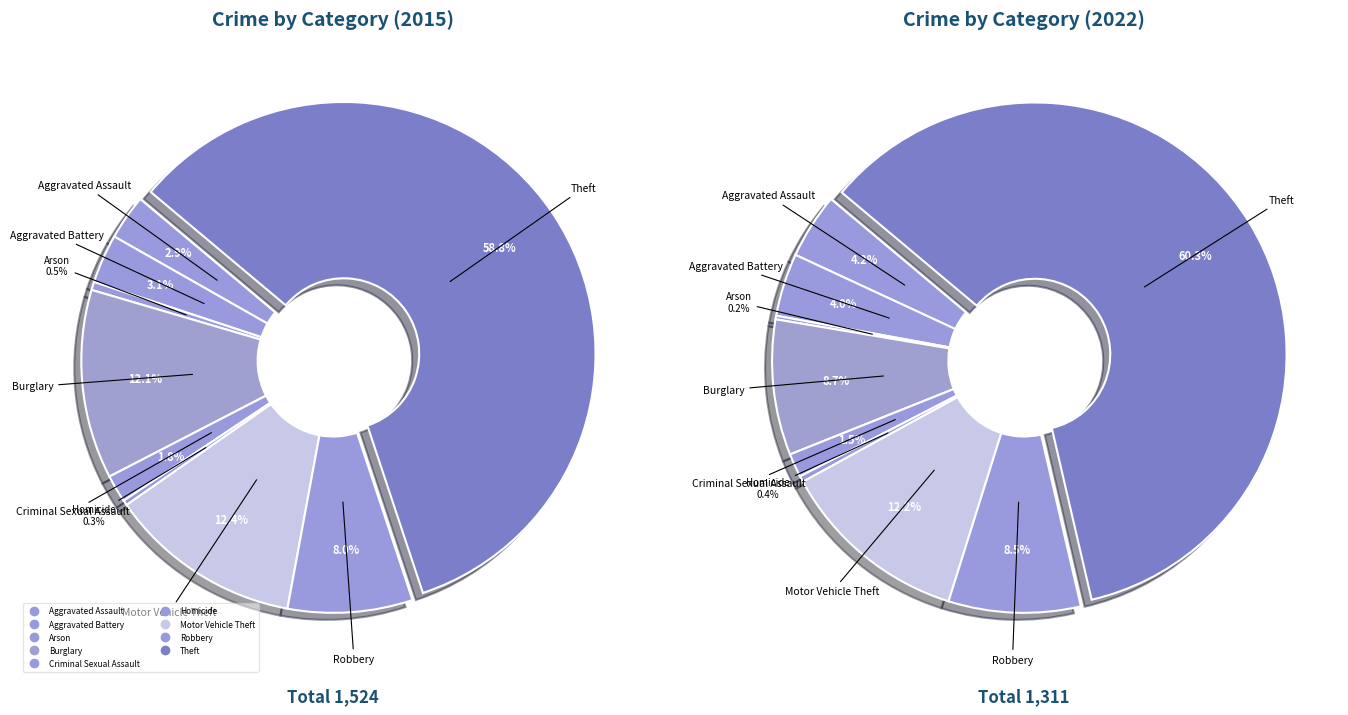

To the nearest percent, what is the difference between the largest and smallest slice percentages?

58%